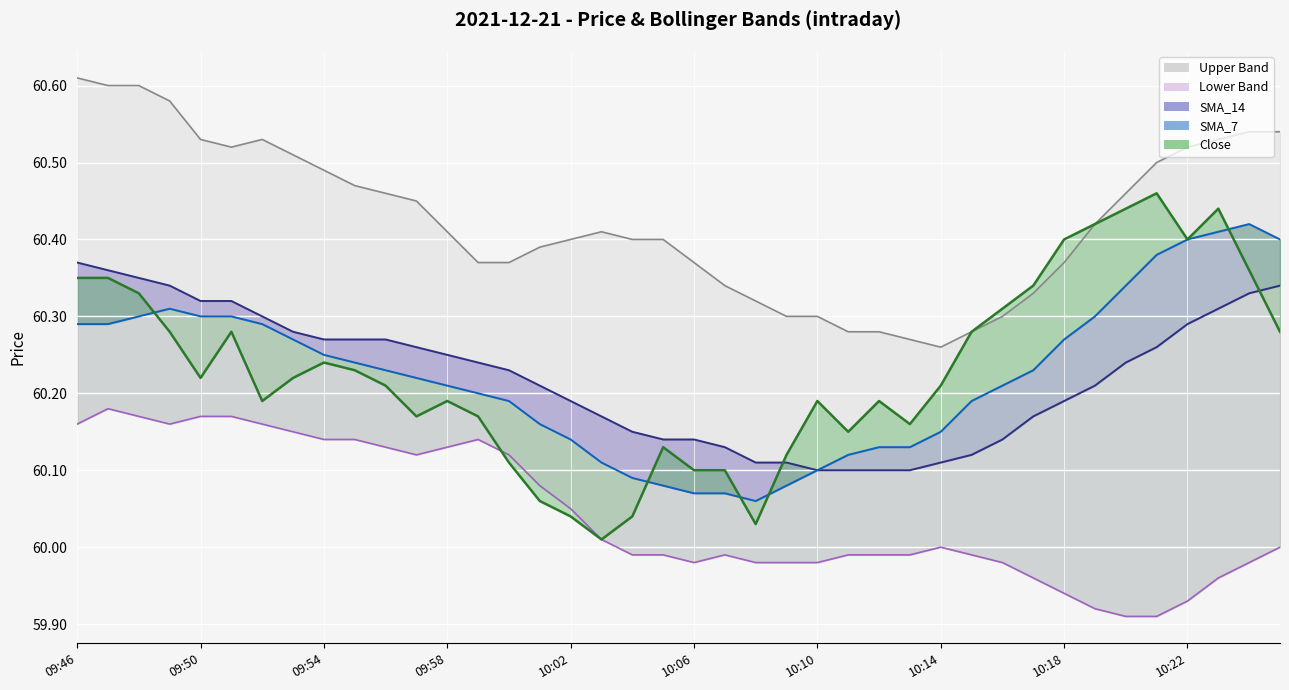

Reading right to left, list all the values displayed in this chart.

Close: 60.3	60.4	60.4	60.4	60.5	60.4	60.4	60.4	60.3	60.3	60.3	60.2	60.2	60.2	60.1	60.2	60.1	60.0	60.1	60.1	60.1	60.0	60.0	60.0	60.1	60.1	60.2	60.2	60.2	60.2	60.2	60.2	60.2	60.2	60.3	60.2	60.3	60.3	60.4	60.4
SMA_7: 60.4	60.4	60.4	60.4	60.4	60.3	60.3	60.3	60.2	60.2	60.2	60.1	60.1	60.1	60.1	60.1	60.1	60.1	60.1	60.1	60.1	60.1	60.1	60.1	60.2	60.2	60.2	60.2	60.2	60.2	60.2	60.2	60.3	60.3	60.3	60.3	60.3	60.3	60.3	60.3
SMA_14: 60.3	60.3	60.3	60.3	60.3	60.2	60.2	60.2	60.2	60.1	60.1	60.1	60.1	60.1	60.1	60.1	60.1	60.1	60.1	60.1	60.1	60.1	60.2	60.2	60.2	60.2	60.2	60.2	60.3	60.3	60.3	60.3	60.3	60.3	60.3	60.3	60.3	60.4	60.4	60.4
Upper: 60.5	60.5	60.5	60.5	60.5	60.5	60.4	60.4	60.3	60.3	60.3	60.3	60.3	60.3	60.3	60.3	60.3	60.3	60.3	60.4	60.4	60.4	60.4	60.4	60.4	60.4	60.4	60.4	60.5	60.5	60.5	60.5	60.5	60.5	60.5	60.5	60.6	60.6	60.6	60.6
Lower: 60.0	60.0	60.0	59.9	59.9	59.9	59.9	59.9	60.0	60.0	60.0	60.0	60.0	60.0	60.0	60.0	60.0	60.0	60.0	60.0	60.0	60.0	60.0	60.0	60.1	60.1	60.1	60.1	60.1	60.1	60.1	60.1	60.1	60.2	60.2	60.2	60.2	60.2	60.2	60.2